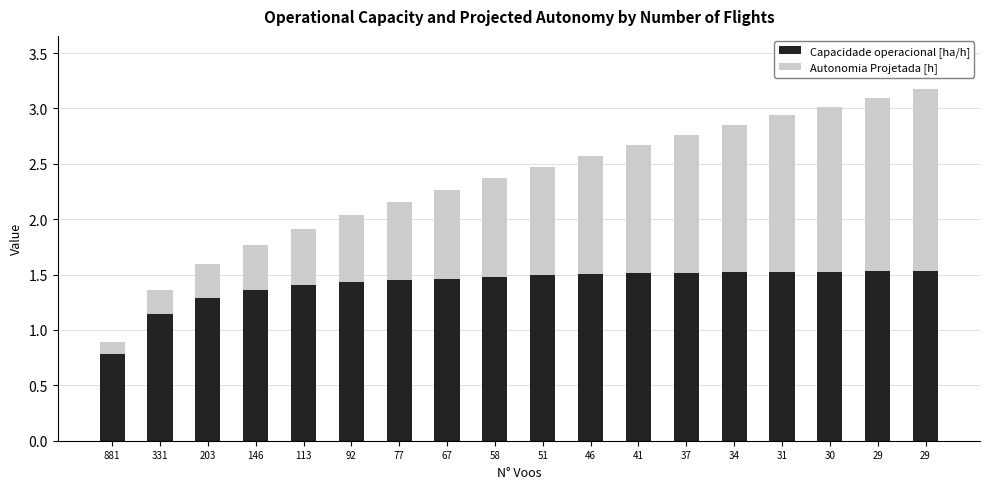

True or false: Capacidade operacional [ha/h] has a value of 0.9 at 67.

False